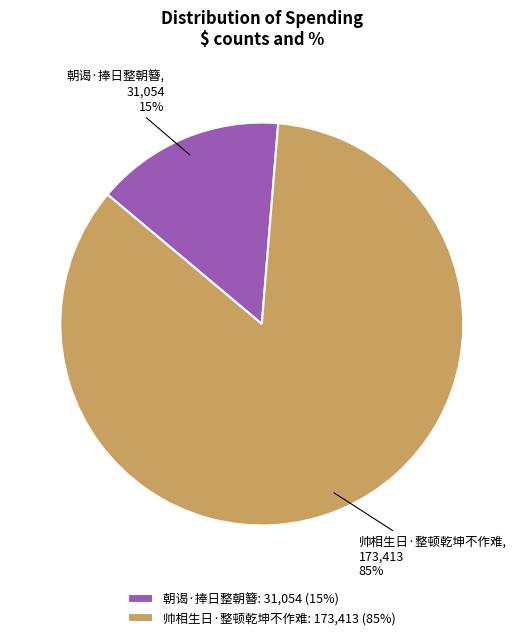

Which slice is the smallest?

朝谒·捧日整朝簪